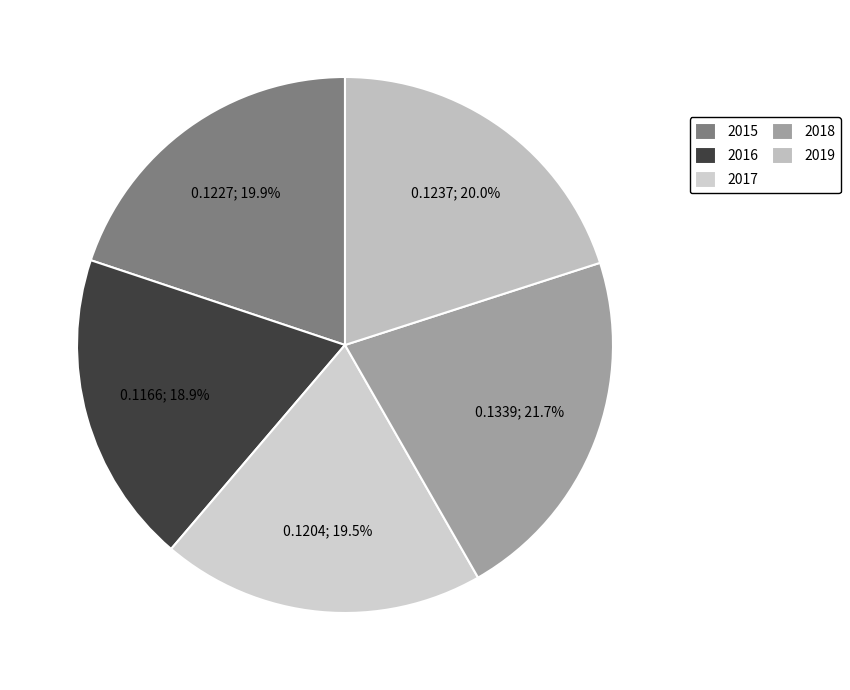

How many slices are in this pie chart?

5